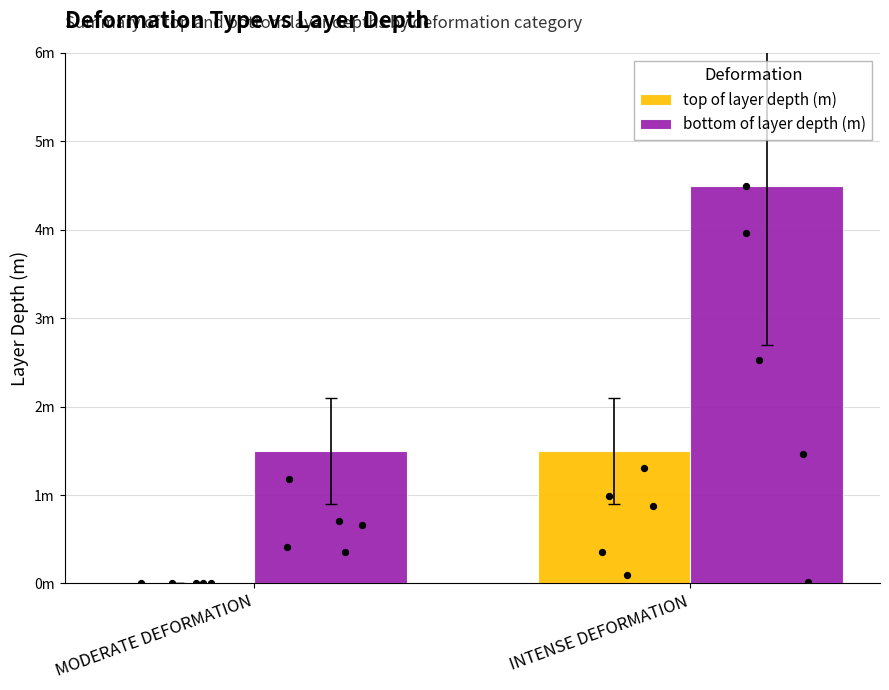

Which series reaches the maximum Y coordinate?

bottom of layer depth (m)